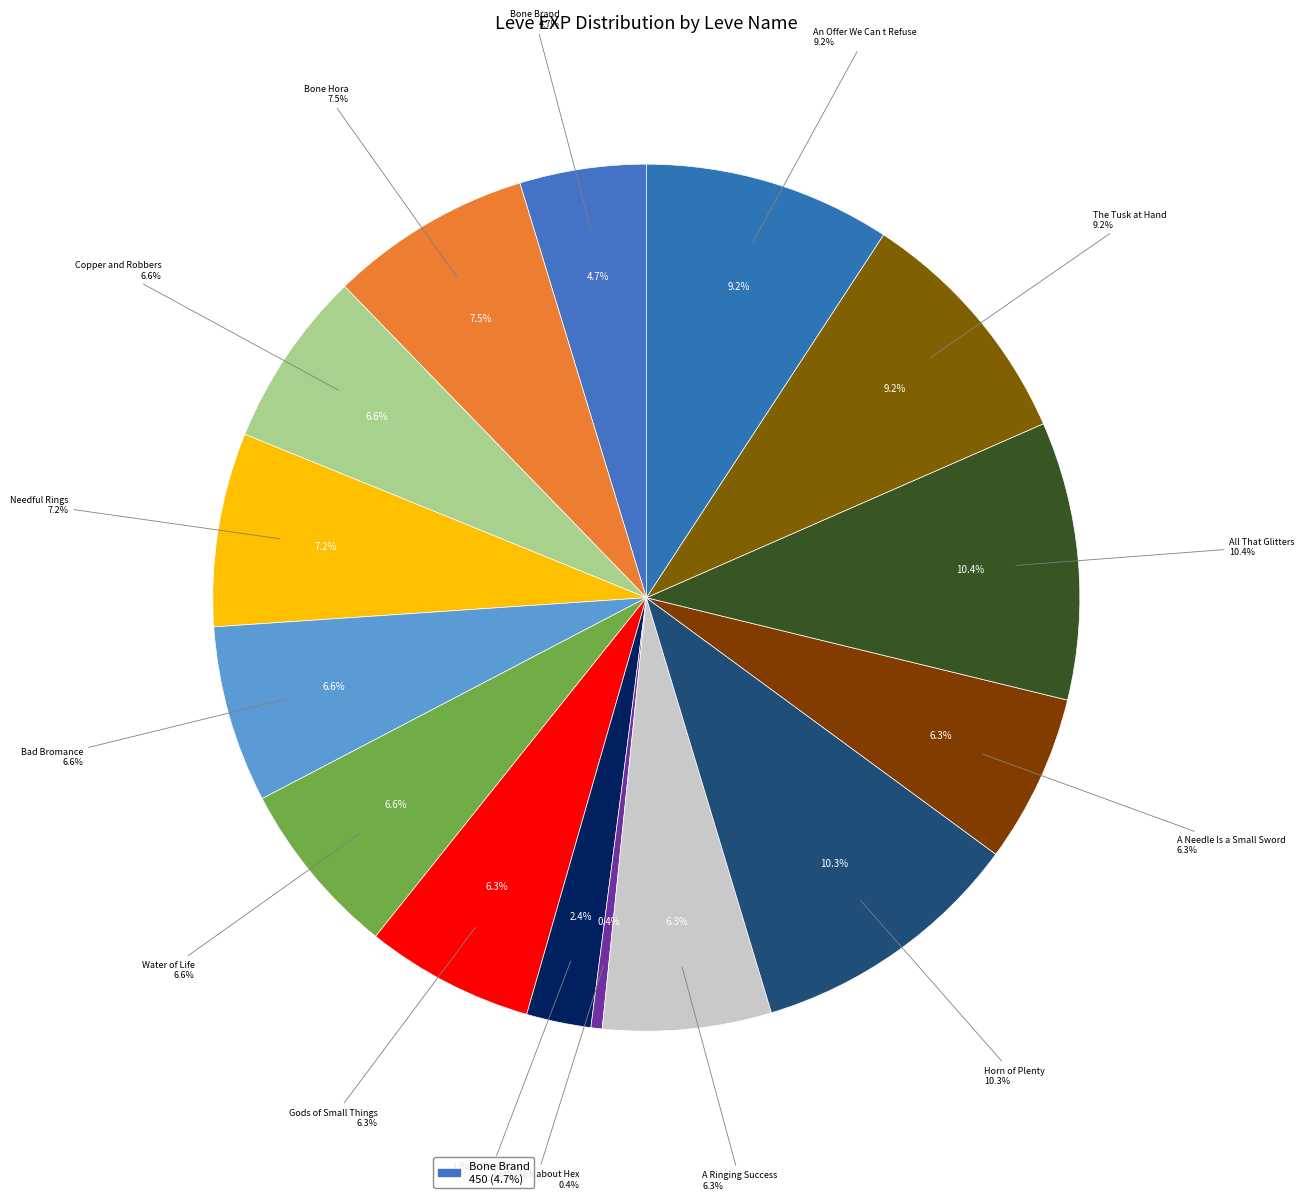

Between Needful Rings and All That Glitters, which is larger?

All That Glitters